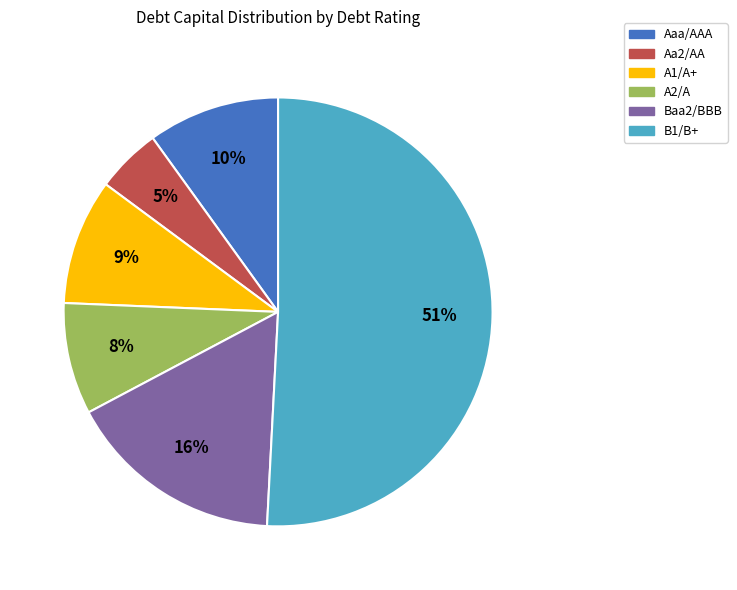

To the nearest percent, what portion does Aaa/AAA represent?

10%